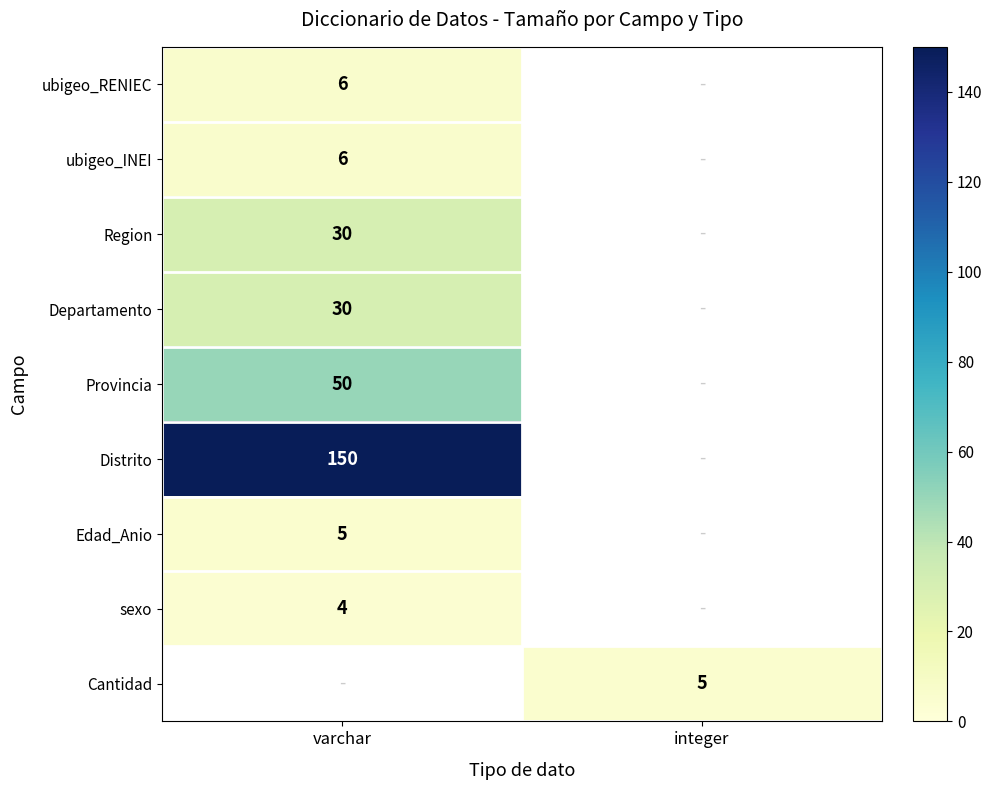

True or false: Provincia has a value of 20.1 at varchar.

False